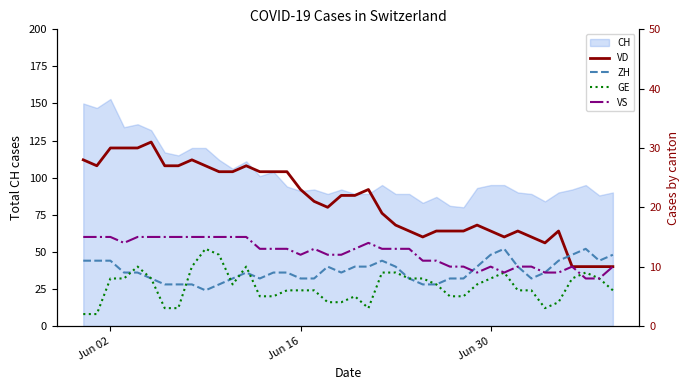

What is the lowest value of the CH series?

80